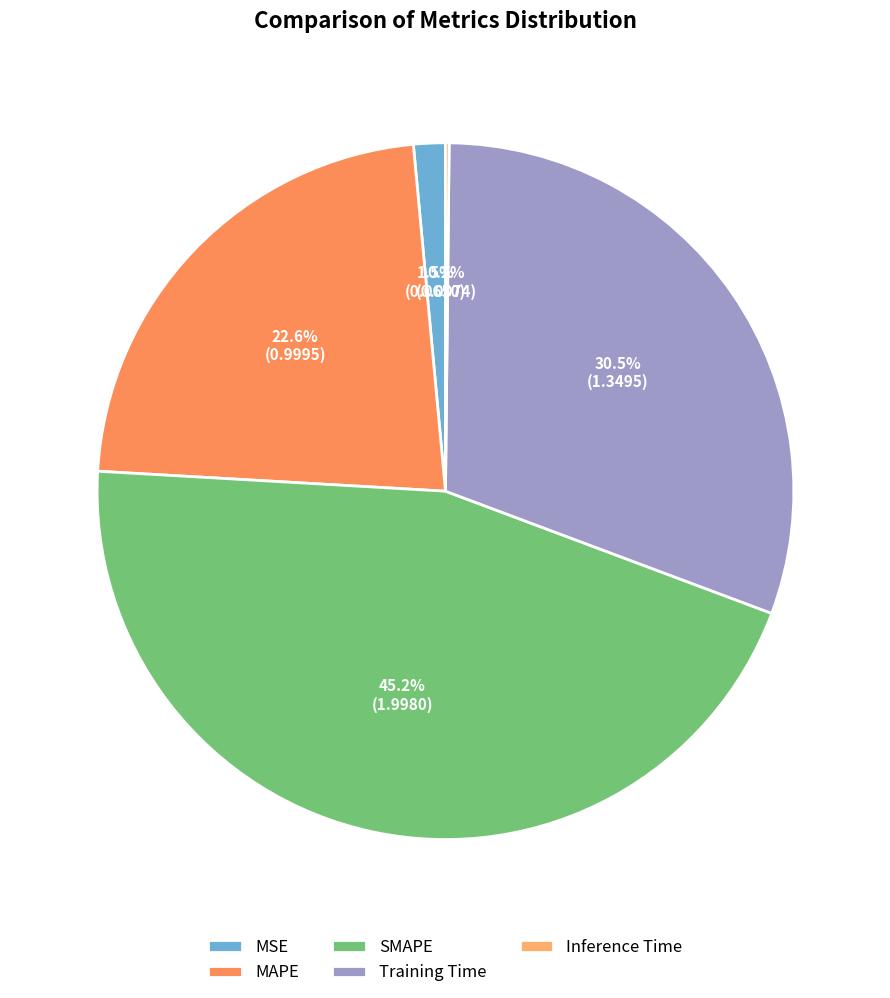

True or false: Training Time accounts for 24% of the total.

False